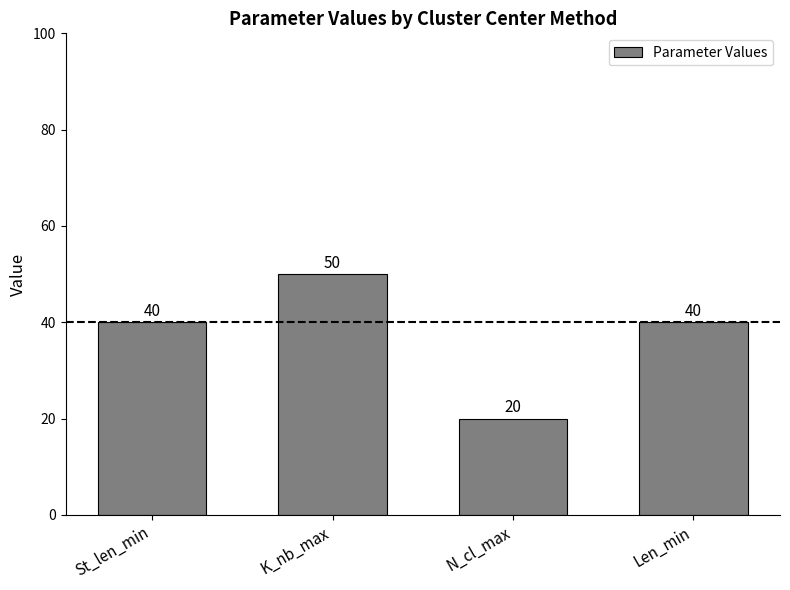

What is the sum of all values?

150